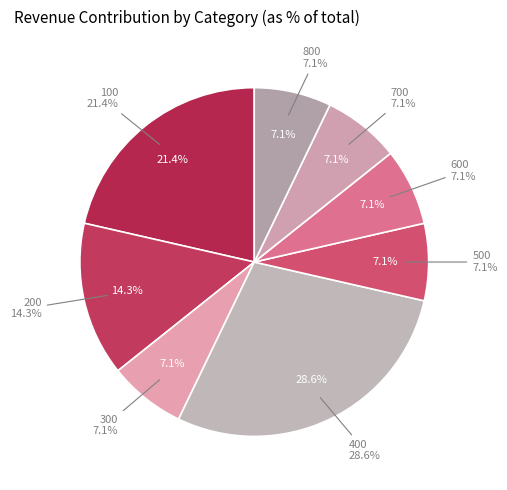

The 300 slice represents 7% of the pie. True or false?

True